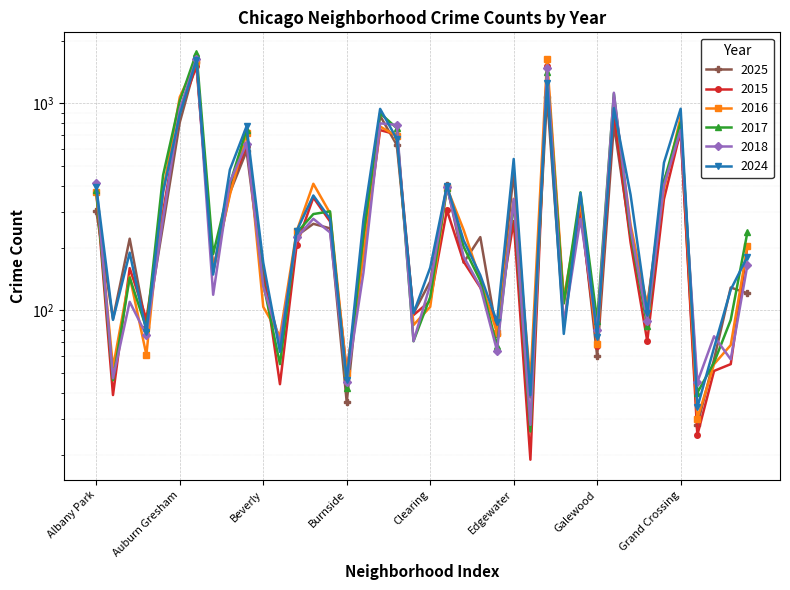

Which series ends up on top after the final intersection of 2016 and 2025?

2016